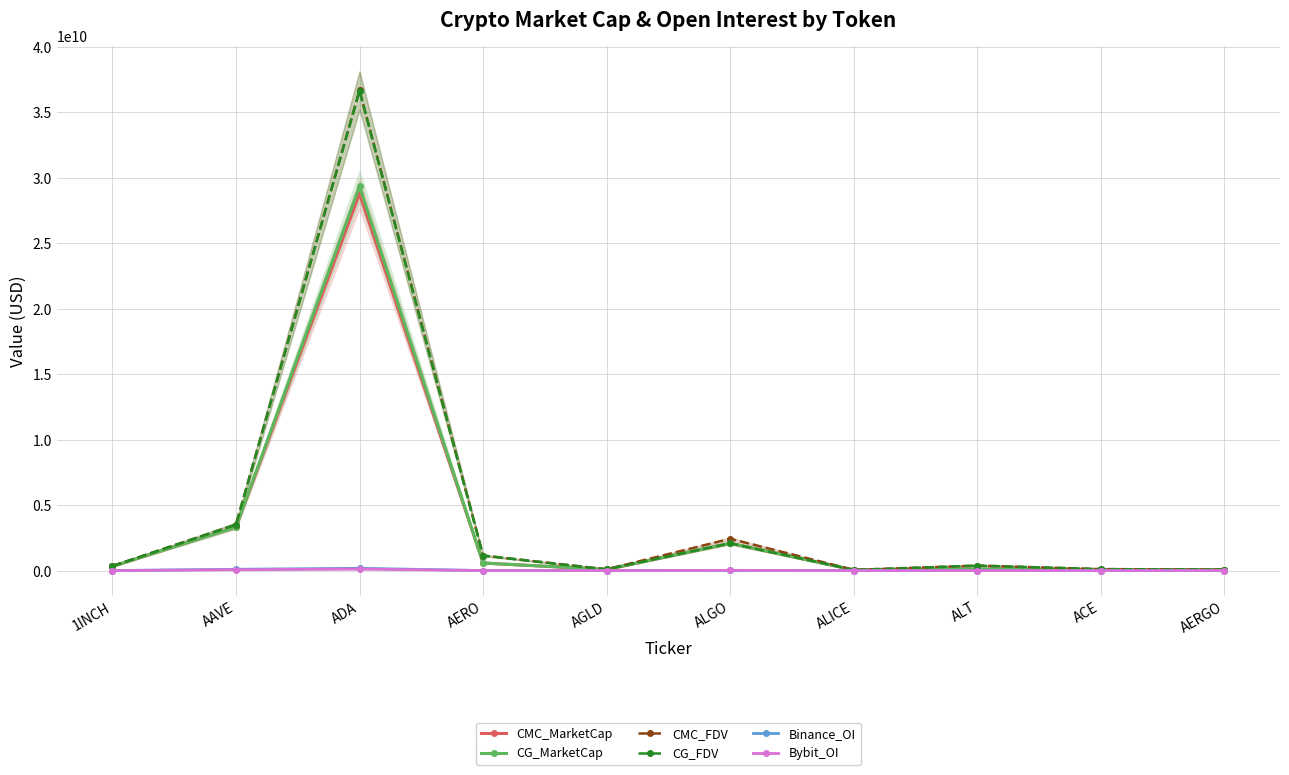

Is it true that CG_FDV equals 1150168573.0 at AERO?

True